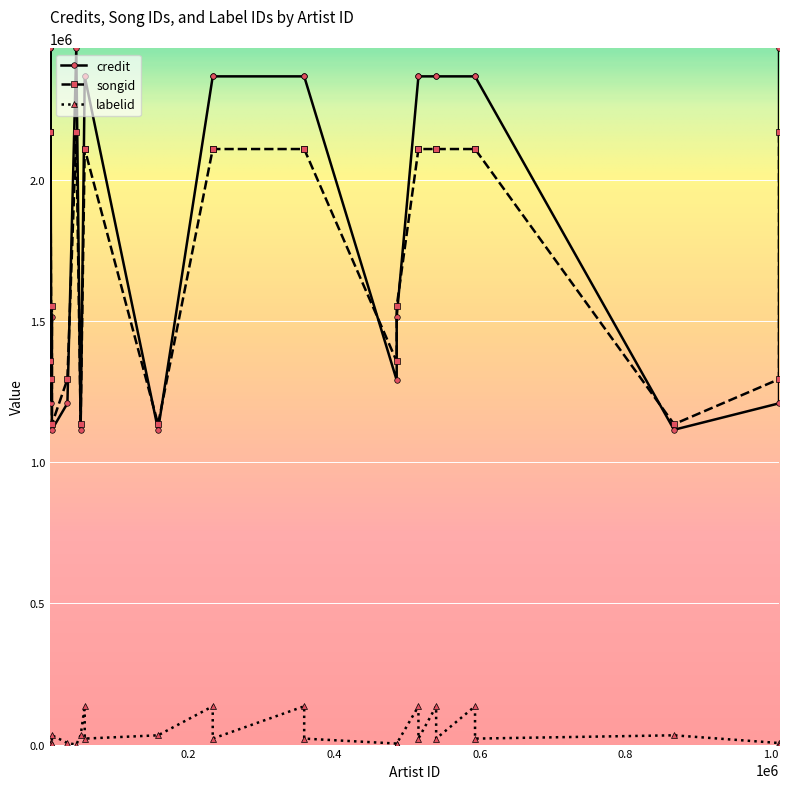

Where do songid and credit first cross each other?

10 and 11